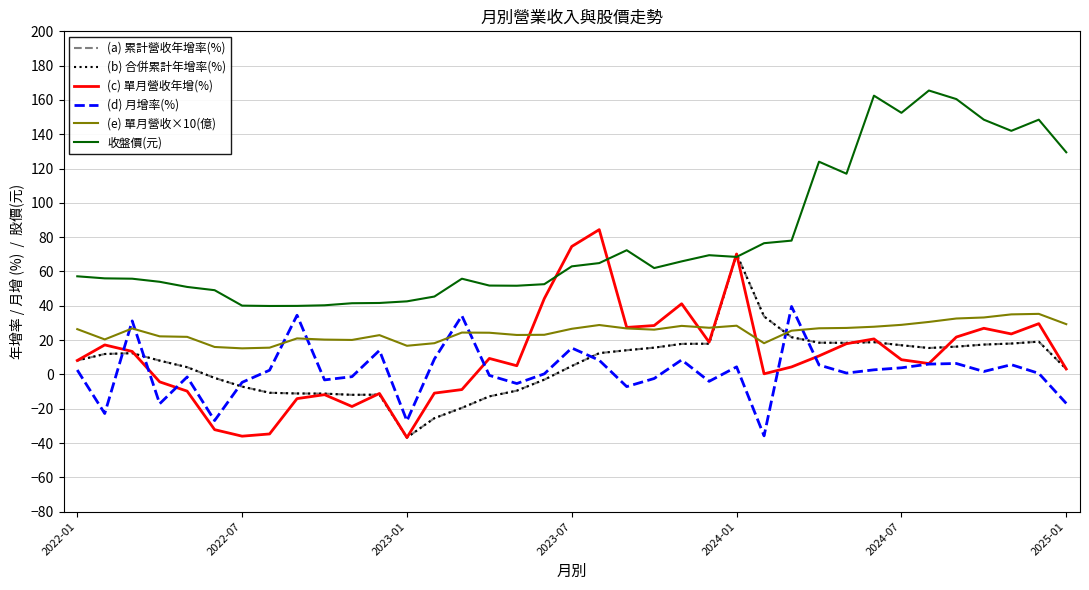

What is the difference between the maximum and minimum values in the (e) 單月營收×10(億) series?

20.1